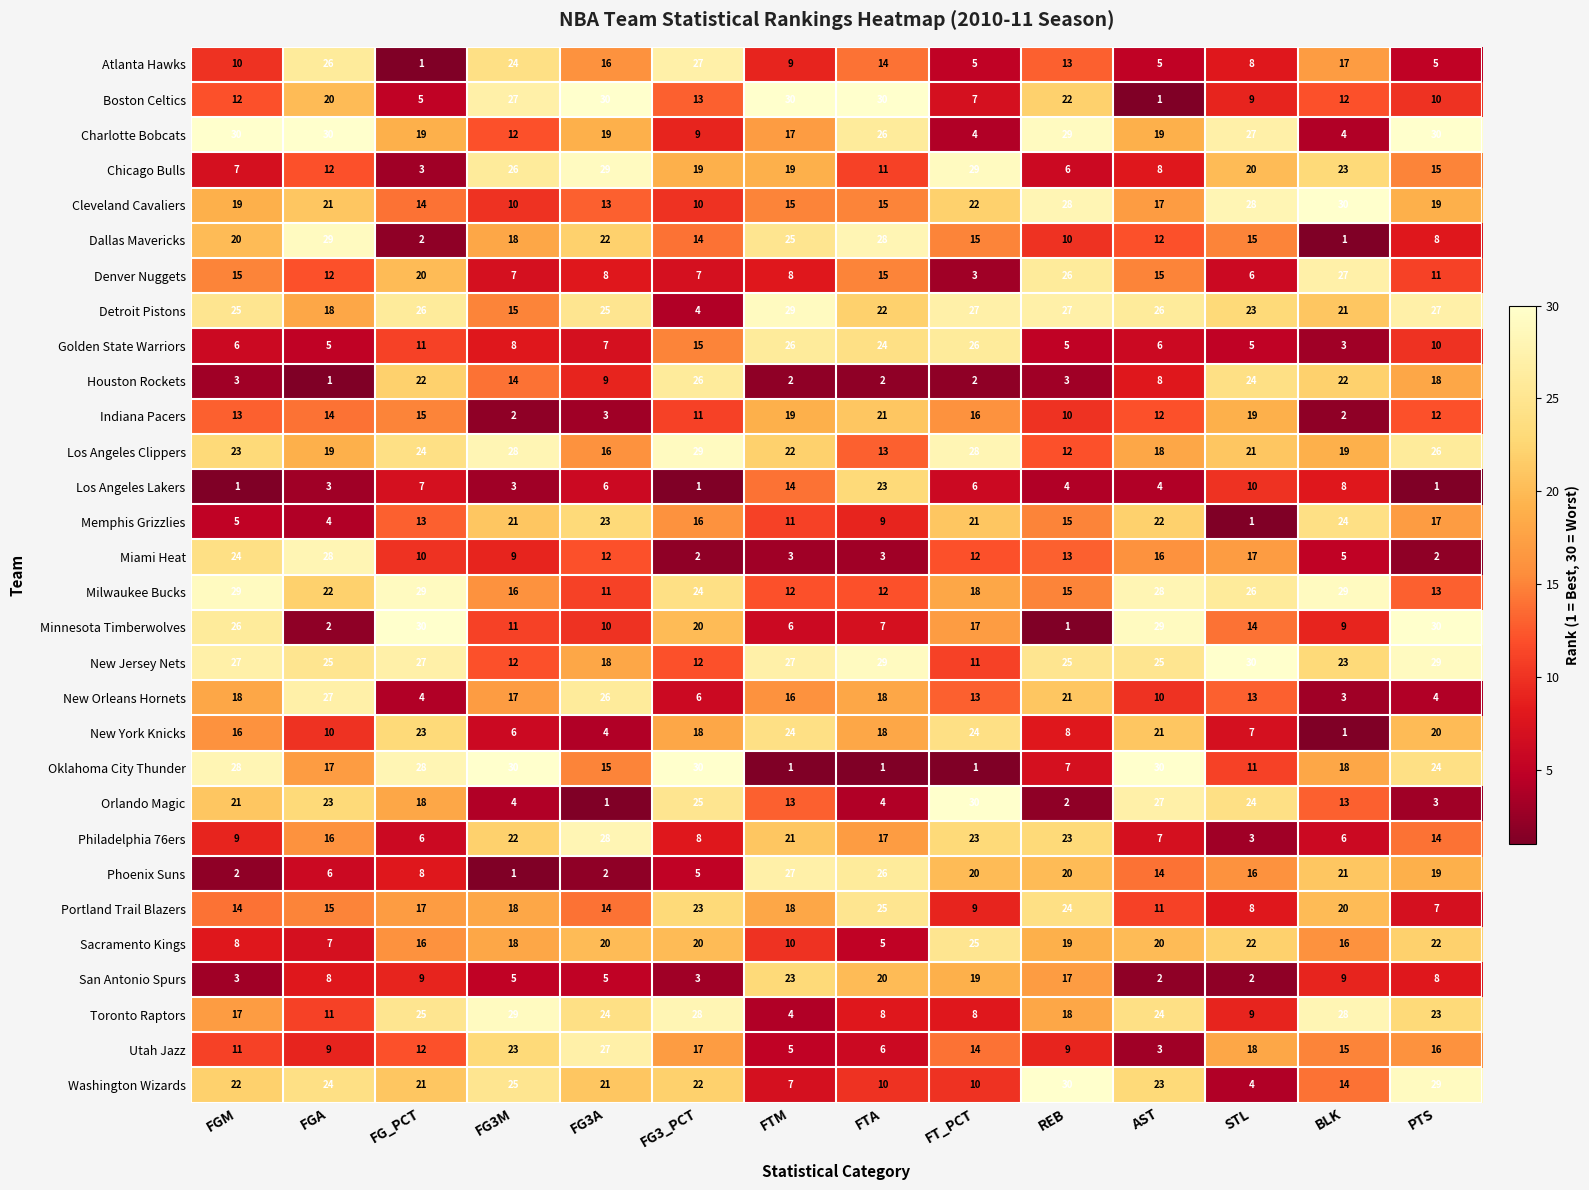

What is the difference between the highest and lowest values at FG_PCT?

29